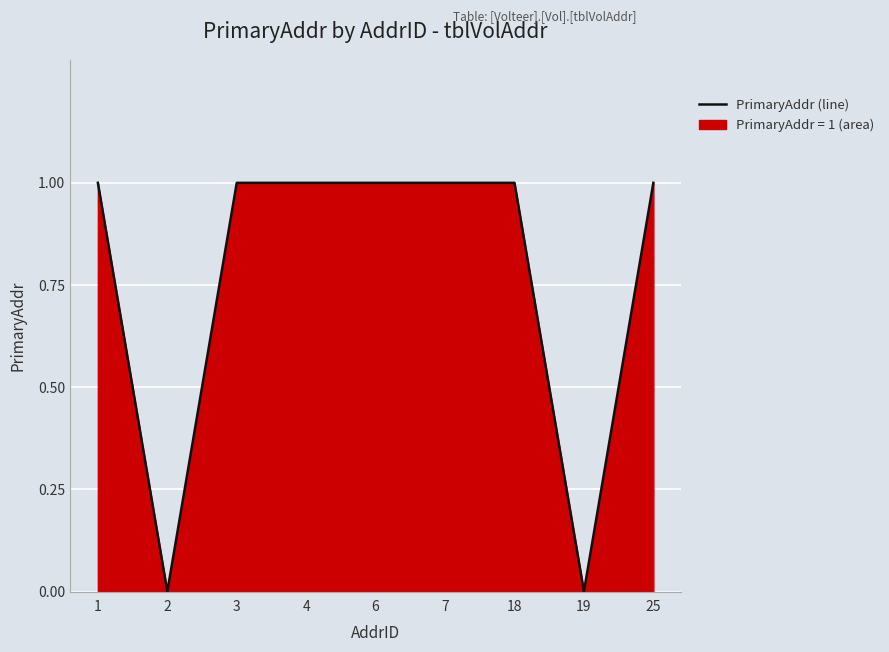

At which category does the chart reach its minimum across all series?

2